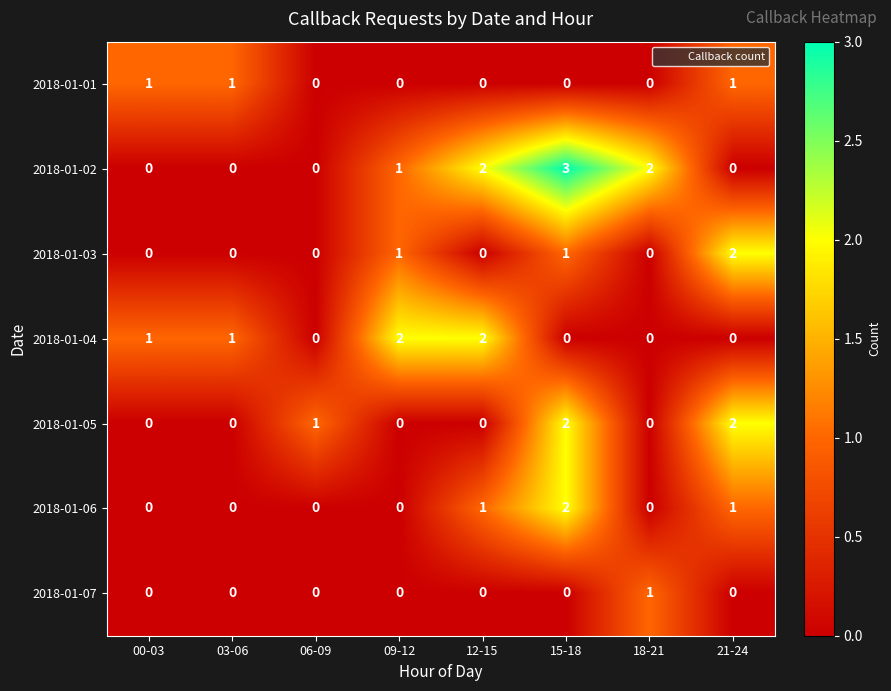

What is the total value across all series at 21-24?

6